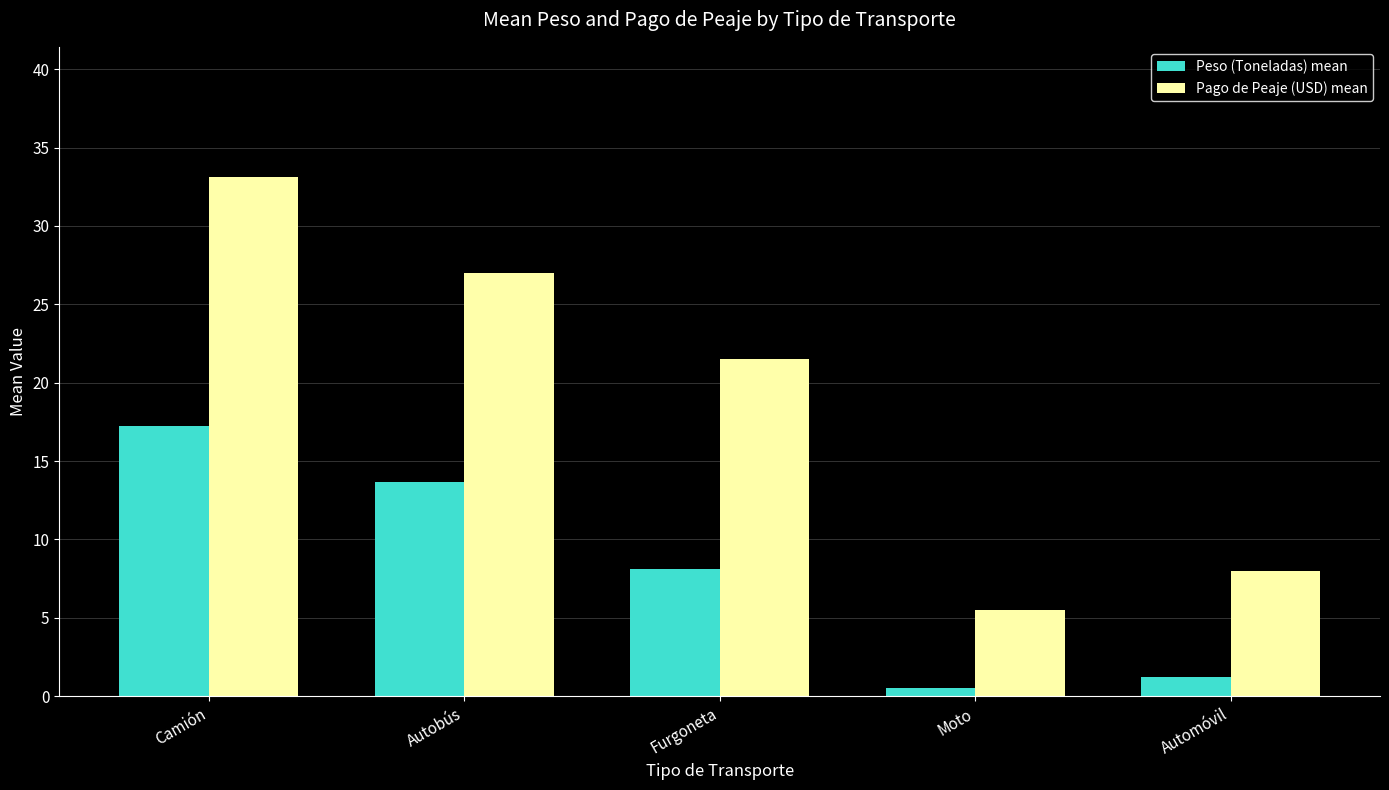

Which series changed the most between Autobús and Moto?

Pago de Peaje (USD) mean